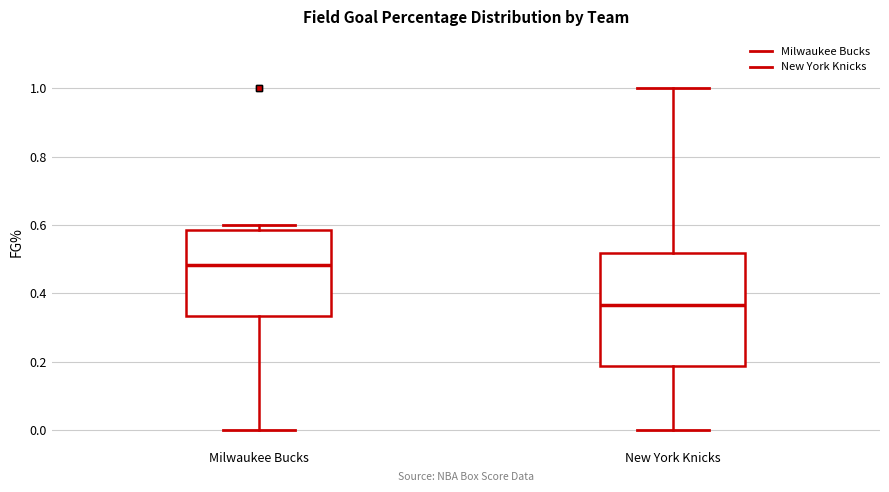

Reading left to right, read every box against the y-axis: the position of its median line, the range the box covers, and the ends of its whiskers. The values are not printed on the chart, so give them approximately, as read against the axis.

Milwaukee Bucks: median 0.48, box 0.34 to 0.58, whiskers 0.00 to 0.60
New York Knicks: median 0.36, box 0.18 to 0.52, whiskers 0.00 to 1.00